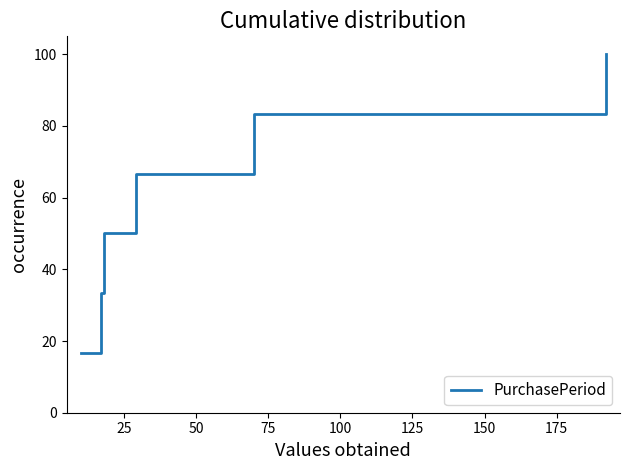

What is the average value?

58.3